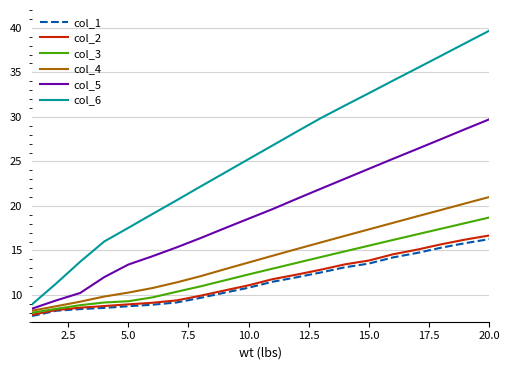

List the series in order of their peak value, highest first.

col_6, col_5, col_4, col_3, col_2, col_1